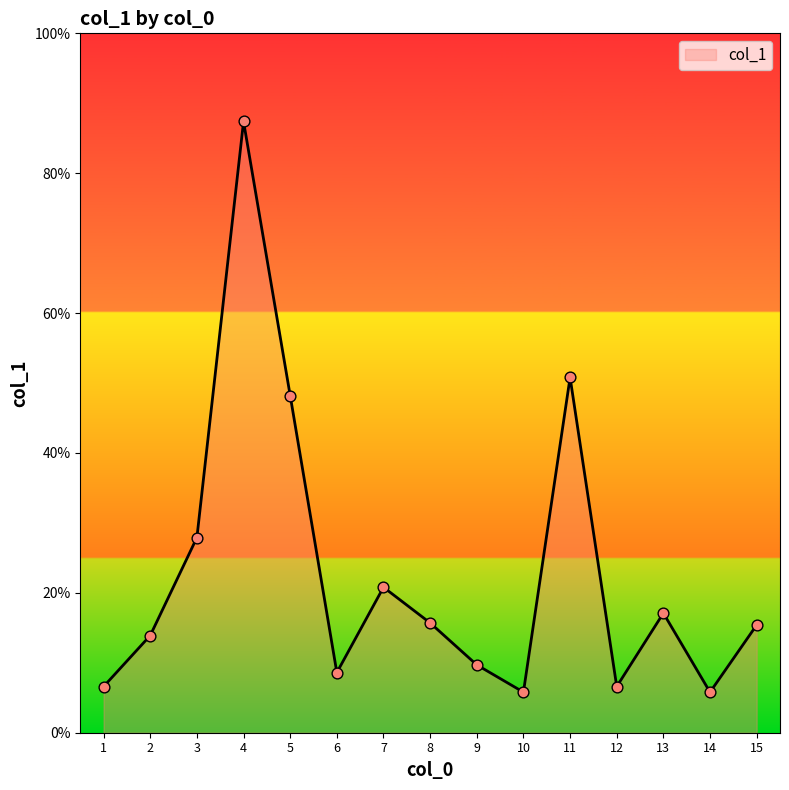

Approximately how many times larger is the value at 2 compared to 5?

0.3